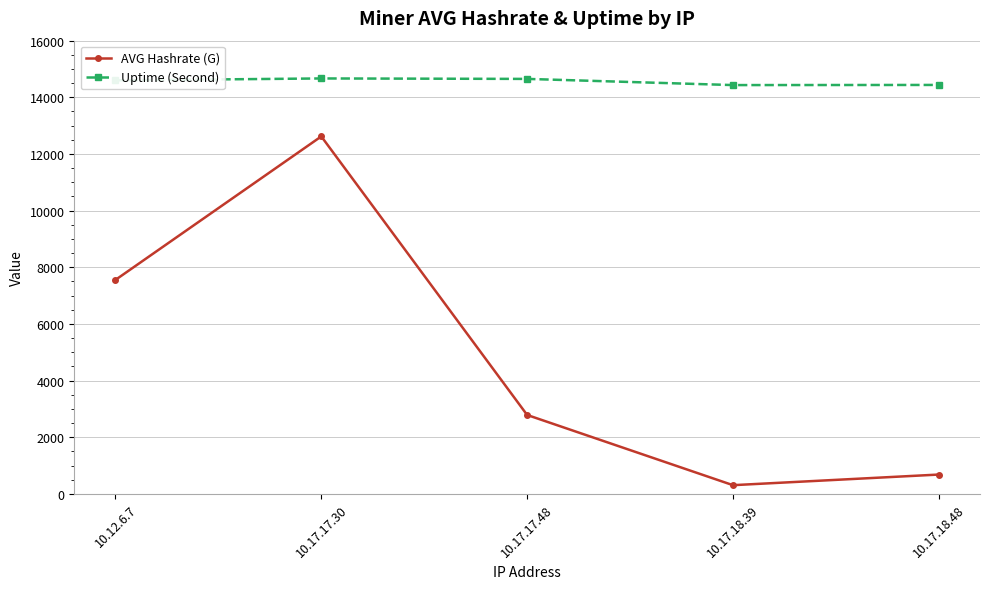

Where is AVG Hashrate (G) nearest to the value 6463?

10.12.6.7